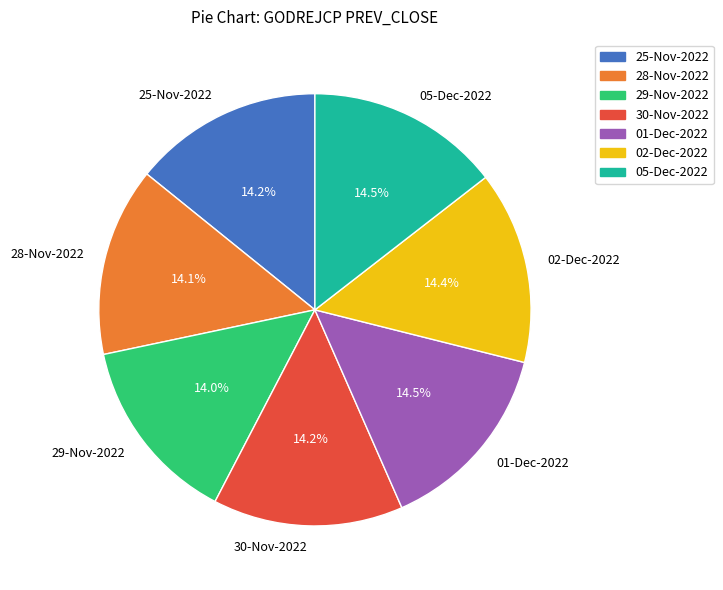

To the nearest percent, what percentage of the pie is 02-Dec-2022?

14%